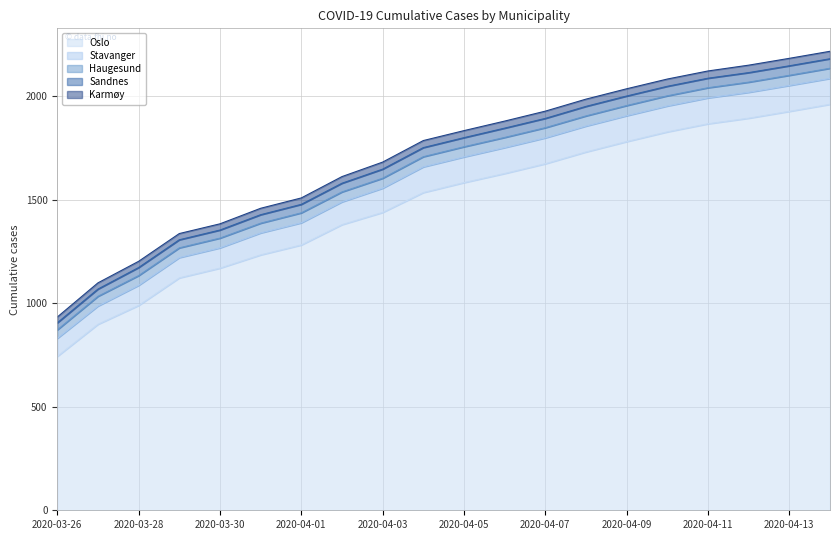

What is the smallest value displayed?

28